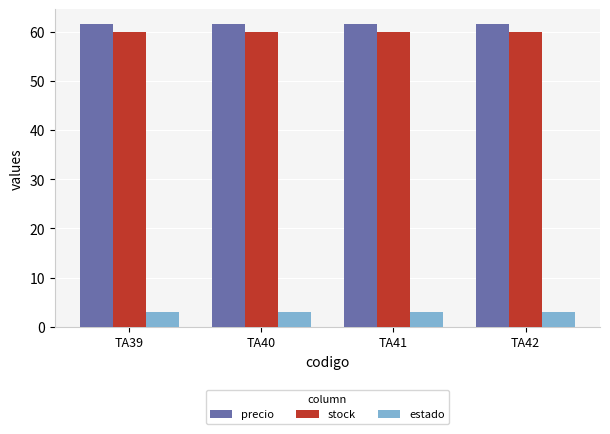

What is the sum of all stock values?

240.0